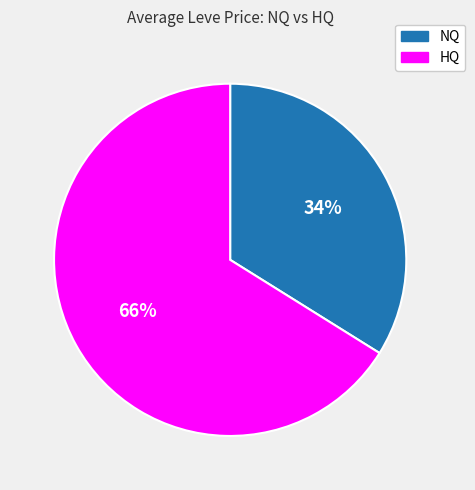

Combined, do NQ and HQ account for over 50%?

Yes